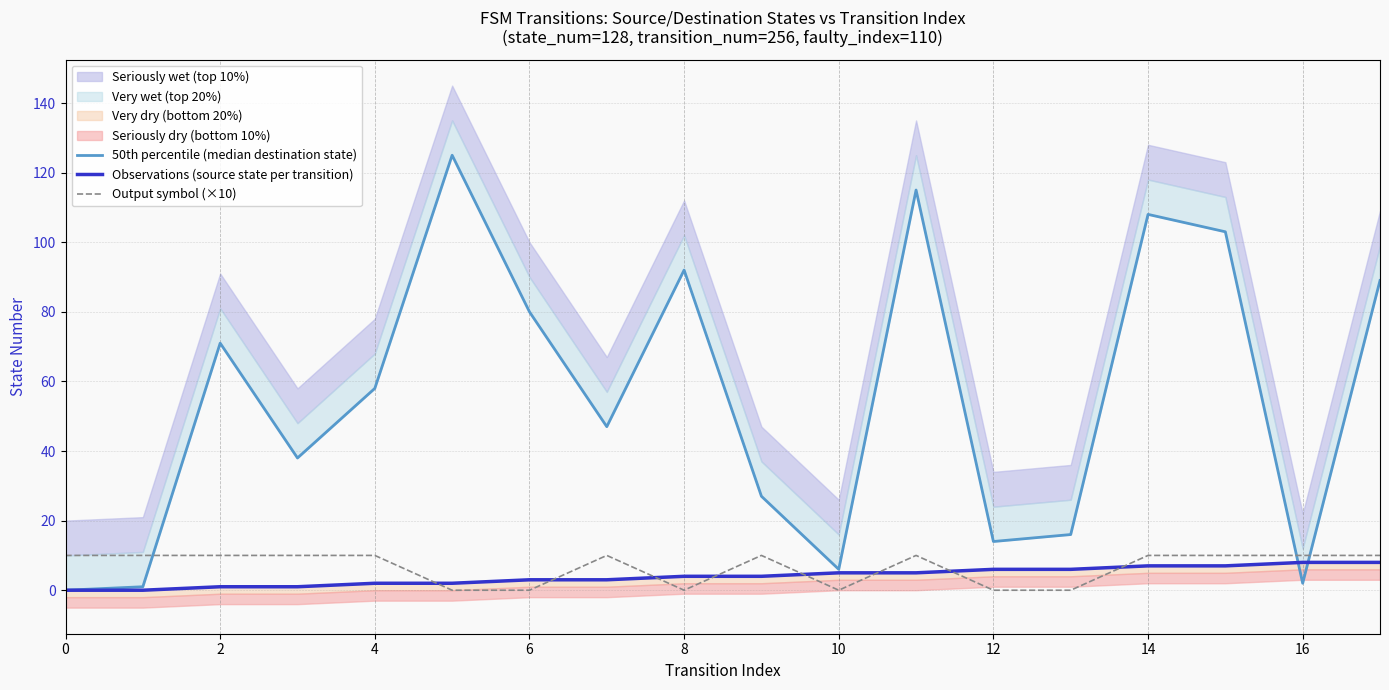

What is the total value across all series at 11?

130